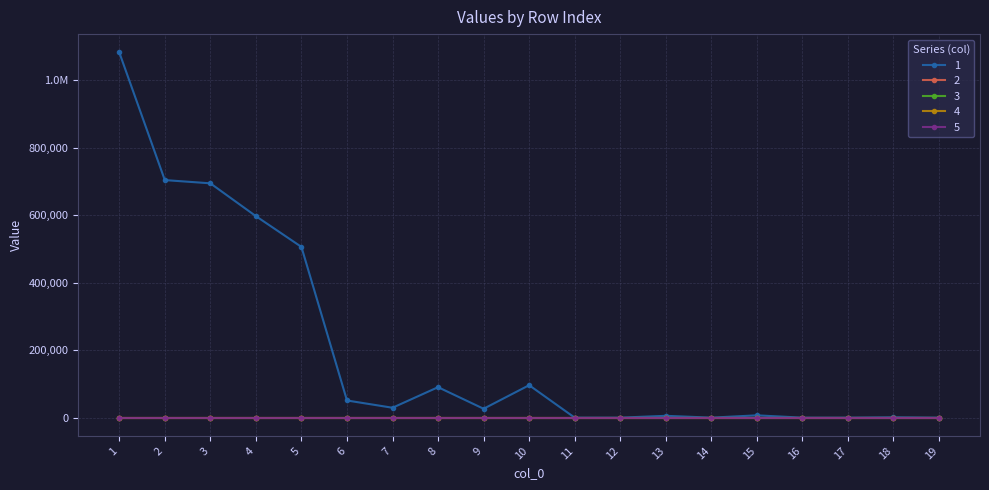

At which category is the sum across all series the highest?

1